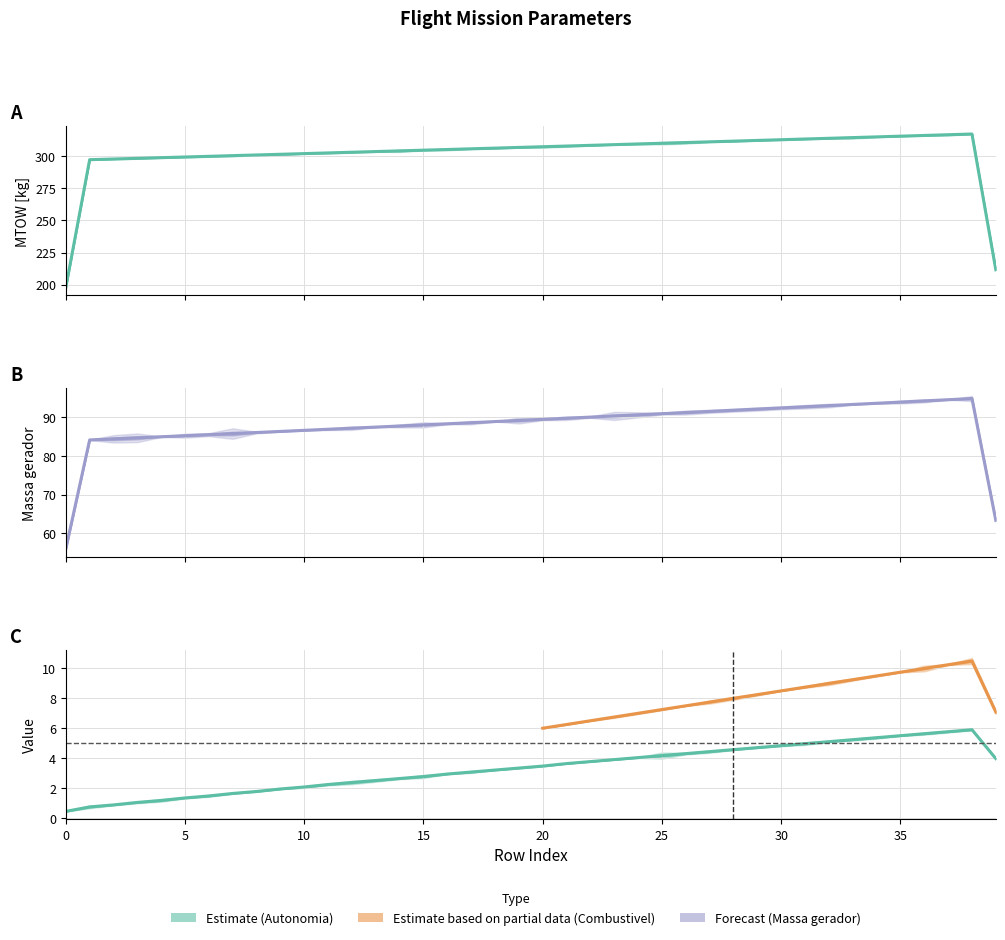

True or false: Autonomia Projetada [h] and MTOW [kg] intersect in this chart.

False